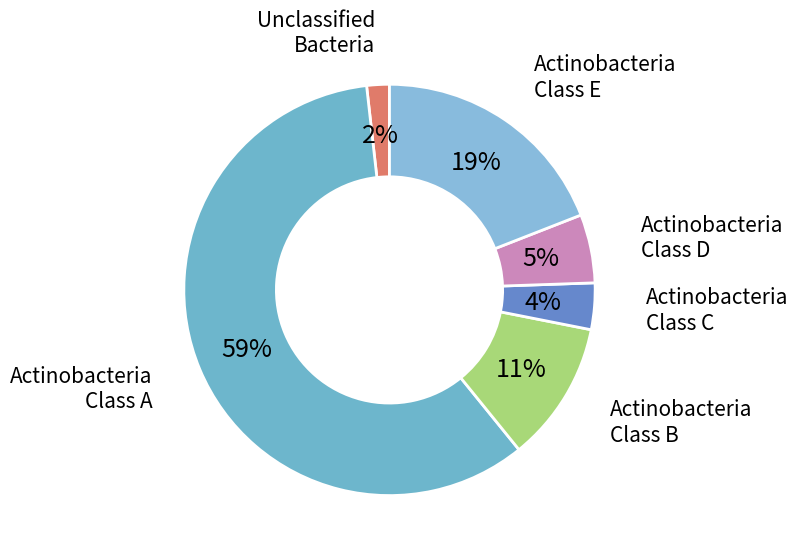

Is there any slice that represents more than half of the pie?

Yes